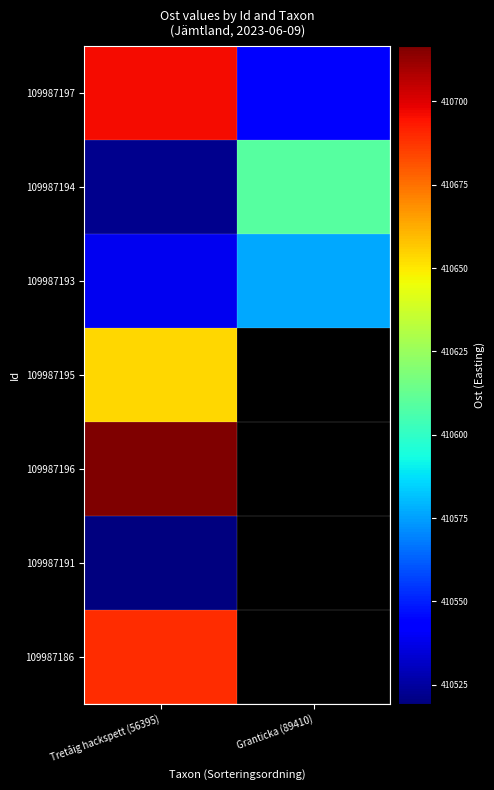

What is the total value across all series at Tretåig hackspett (56395)?

2874335.6